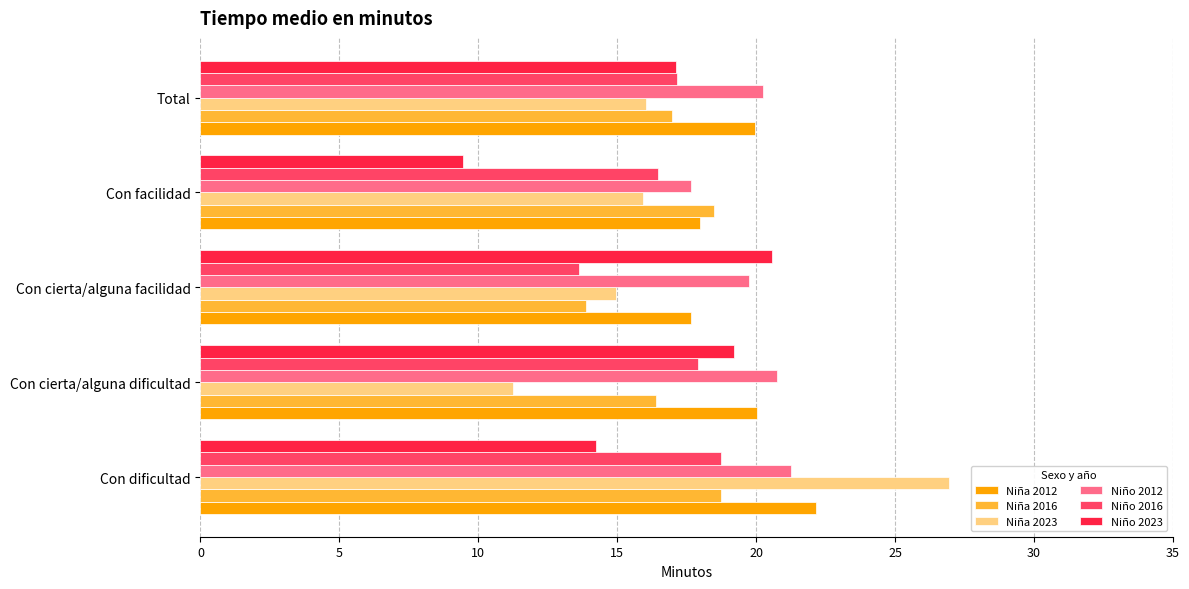

Between Con dificultad and Con cierta/alguna dificultad, which series saw the biggest shift?

Niña 2023